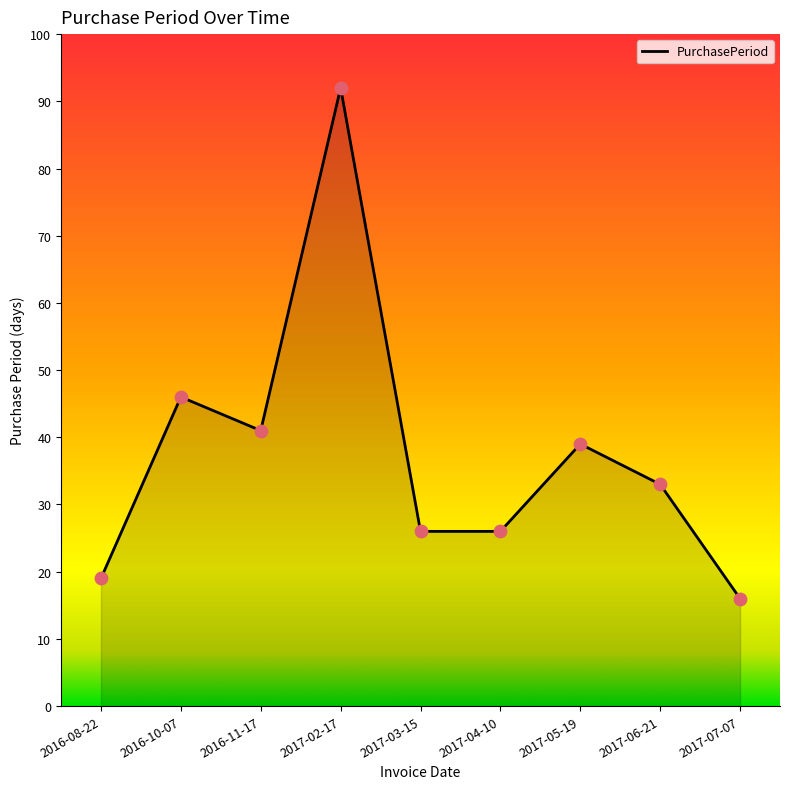

What is the change in value from 2017-04-10 to 2017-07-07?

-10